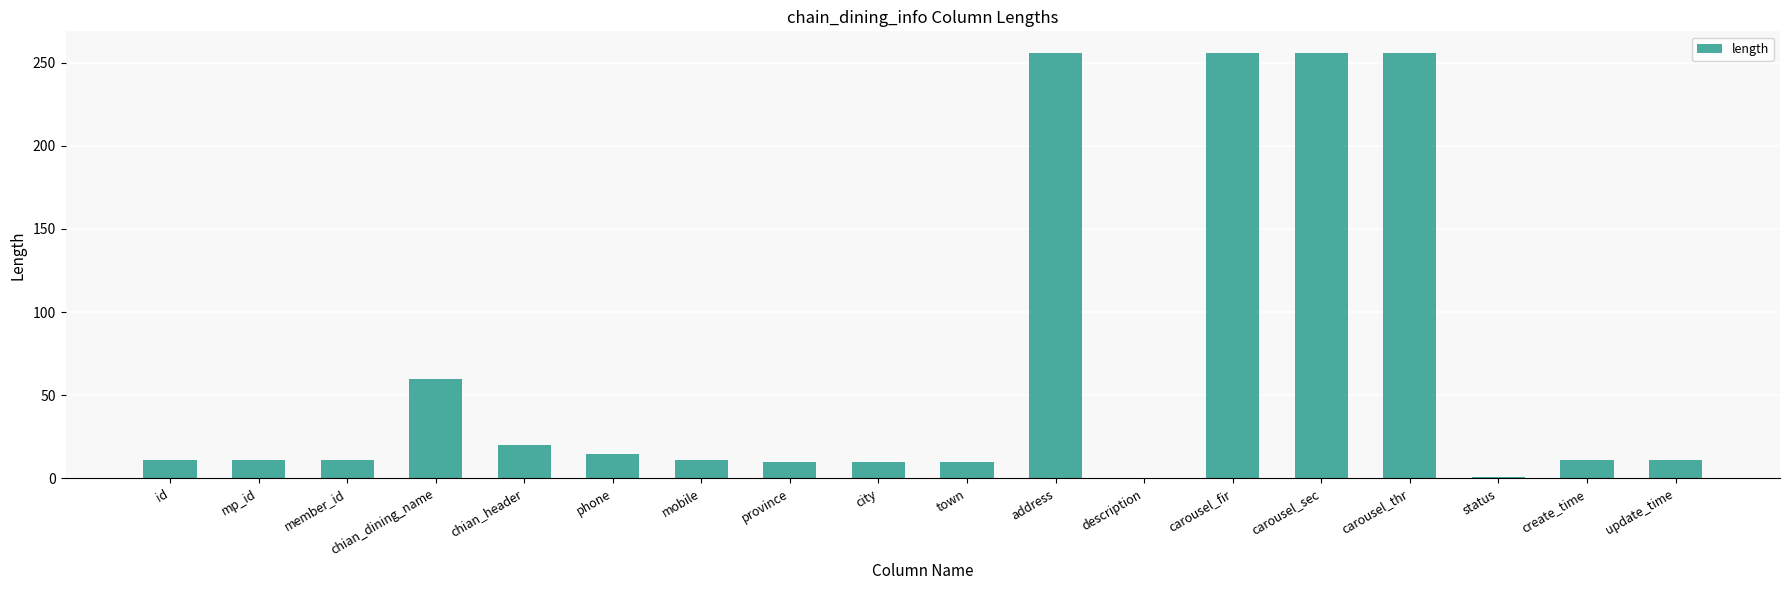

What is the approximate value at city?

10